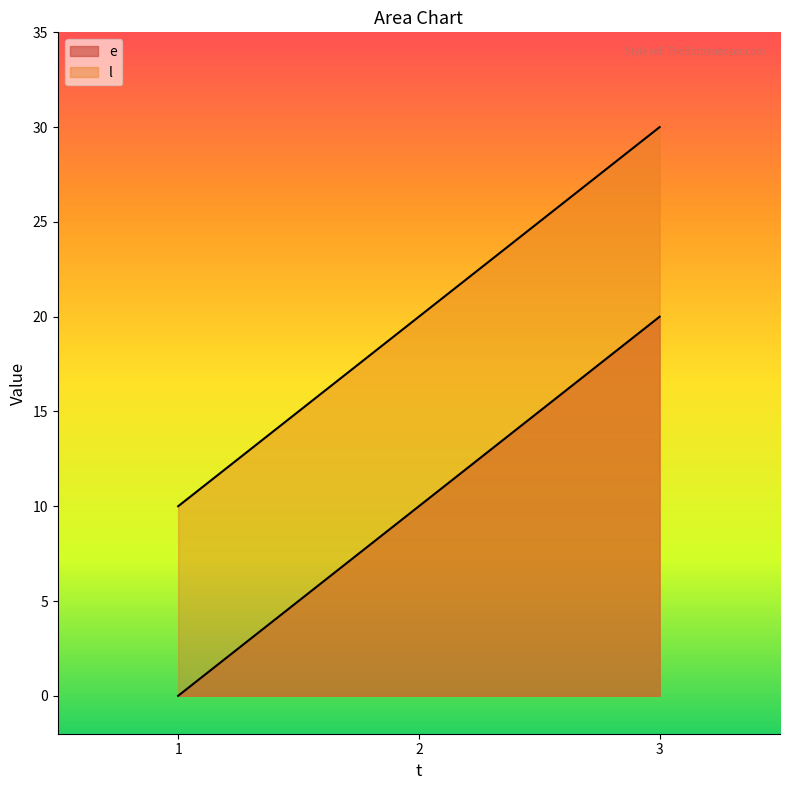

What is the sum of the e values at 2 and 3?

30